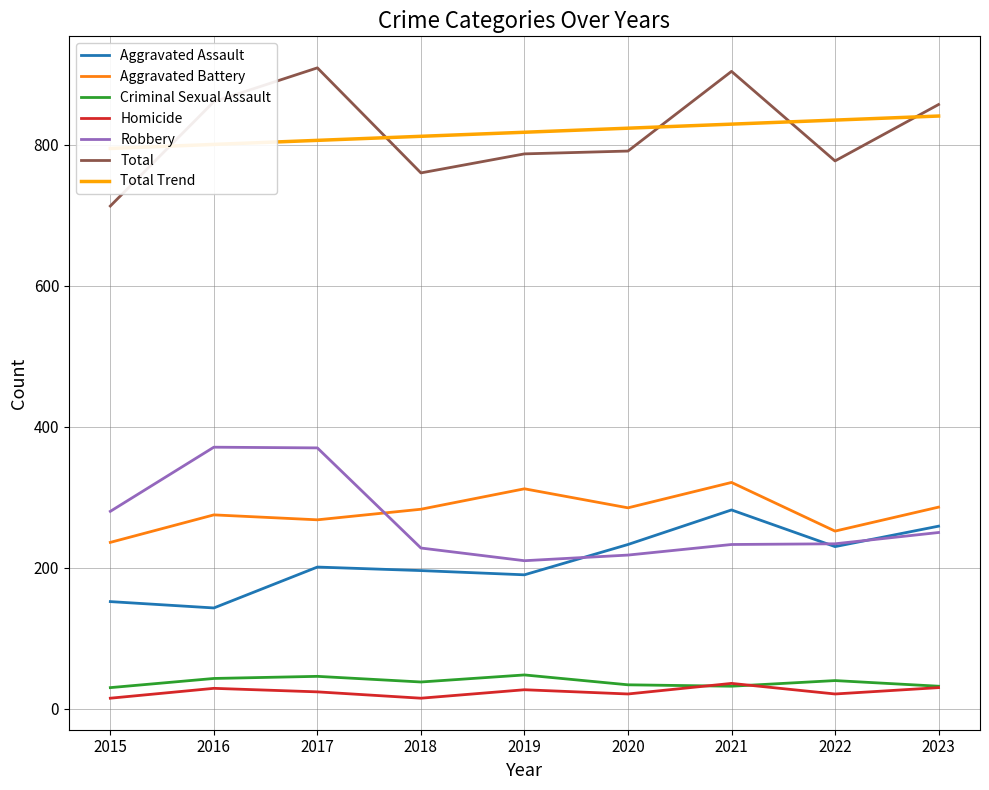

What is the total value across all series at 2019?

1574